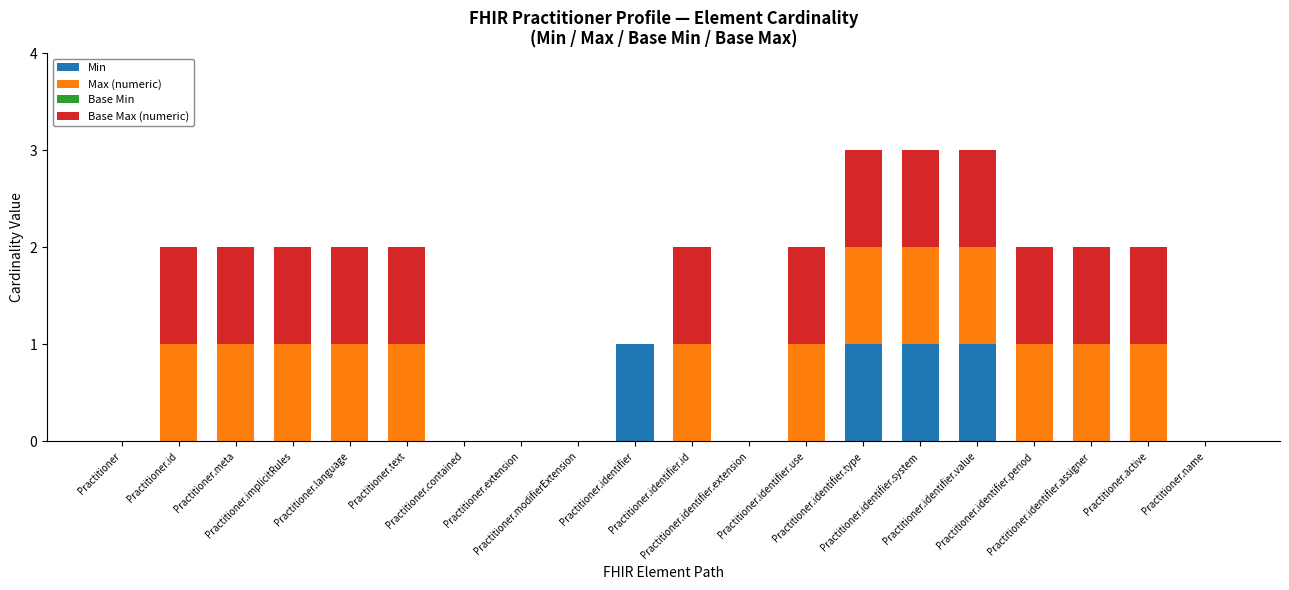

How many Min values are between 0 and 1?

20